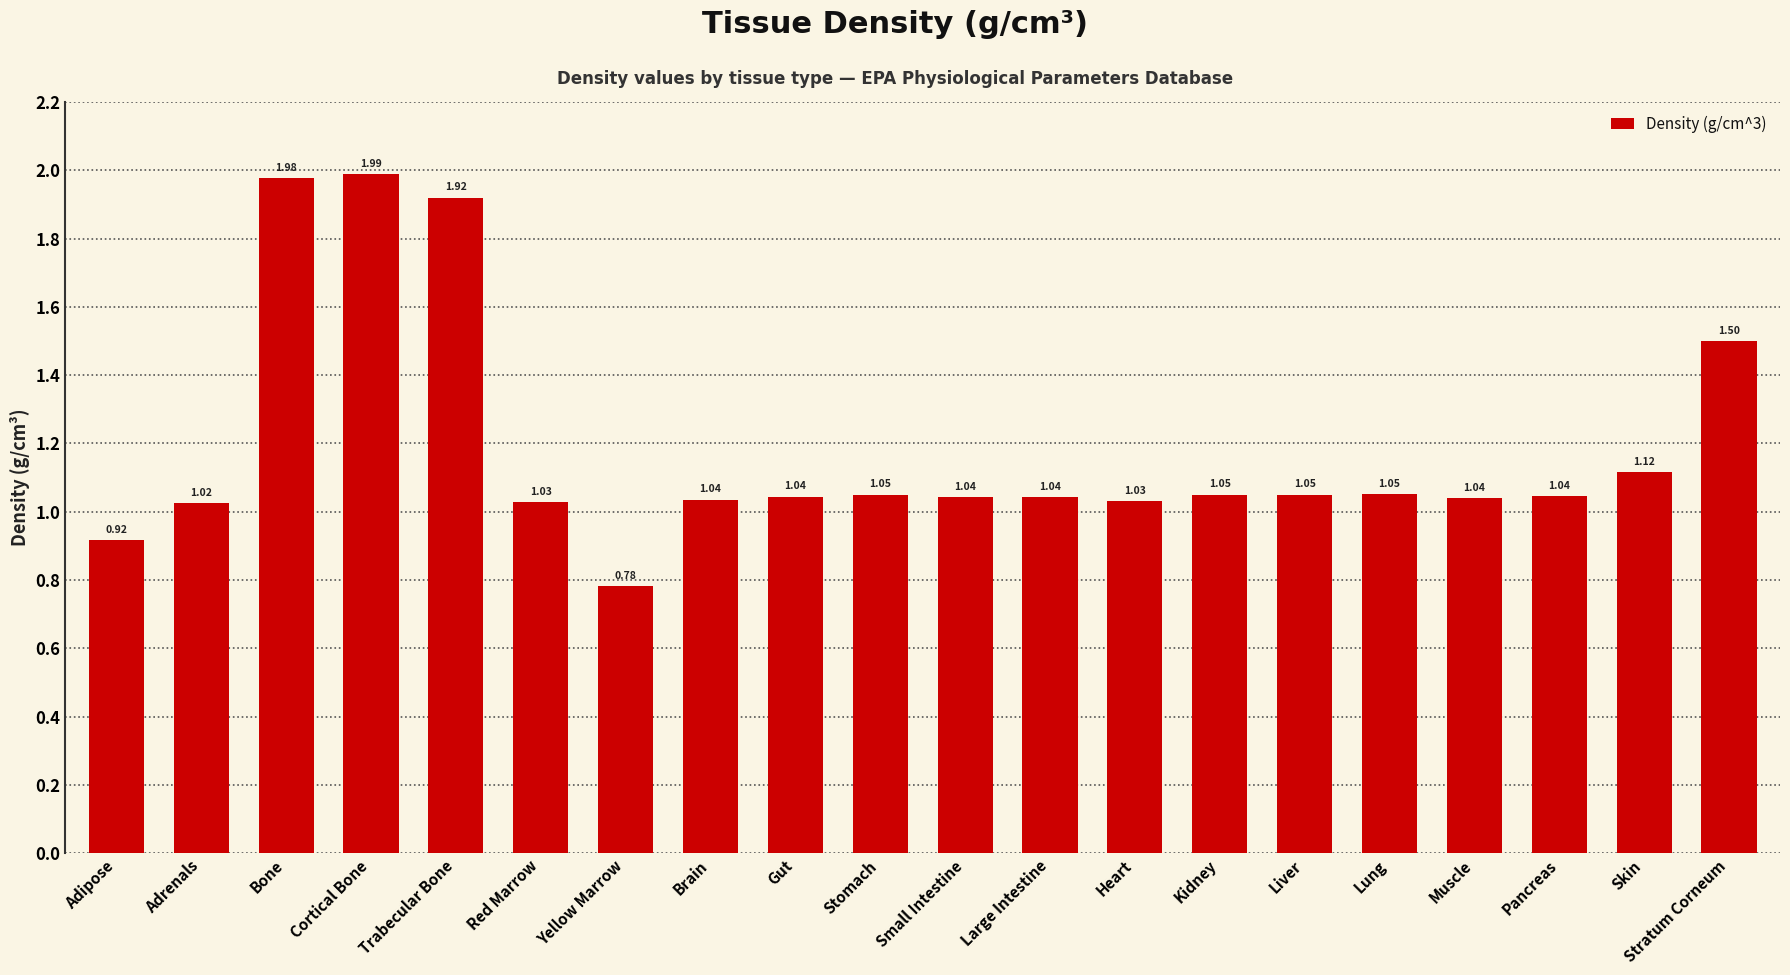

How many bars are there in total?

20